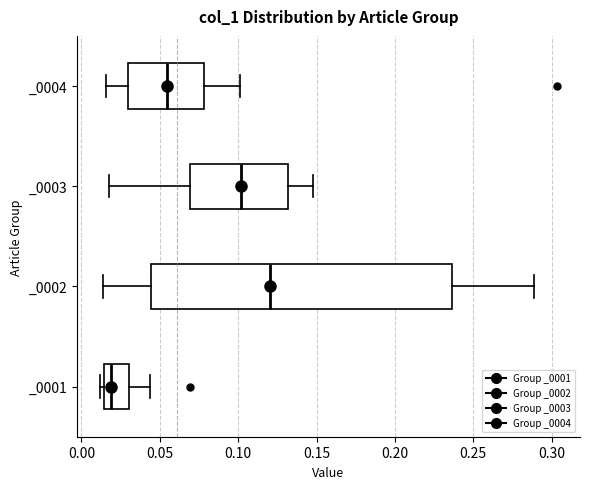

Which box has the furthest to the right median line?

_0002